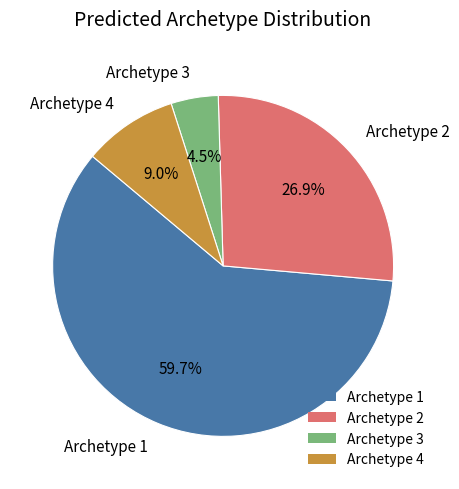

Rank the categories by value from highest to lowest.

Archetype 1, Archetype 2, Archetype 4, Archetype 3